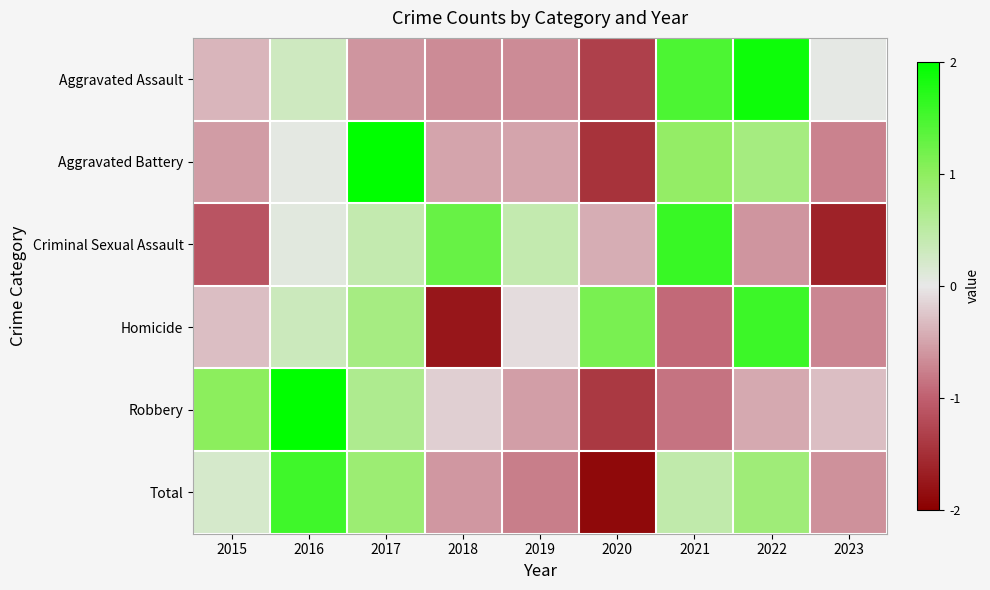

Count the number of data series in this chart.

6